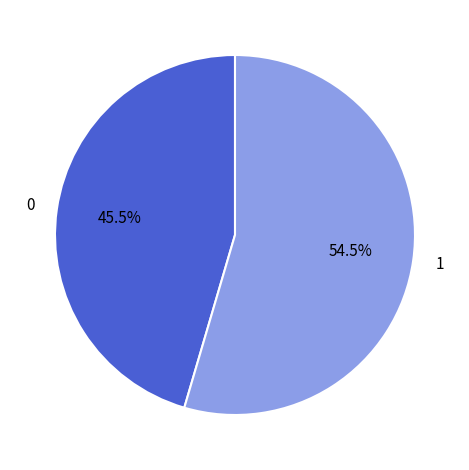

Is there a majority slice in this chart?

Yes